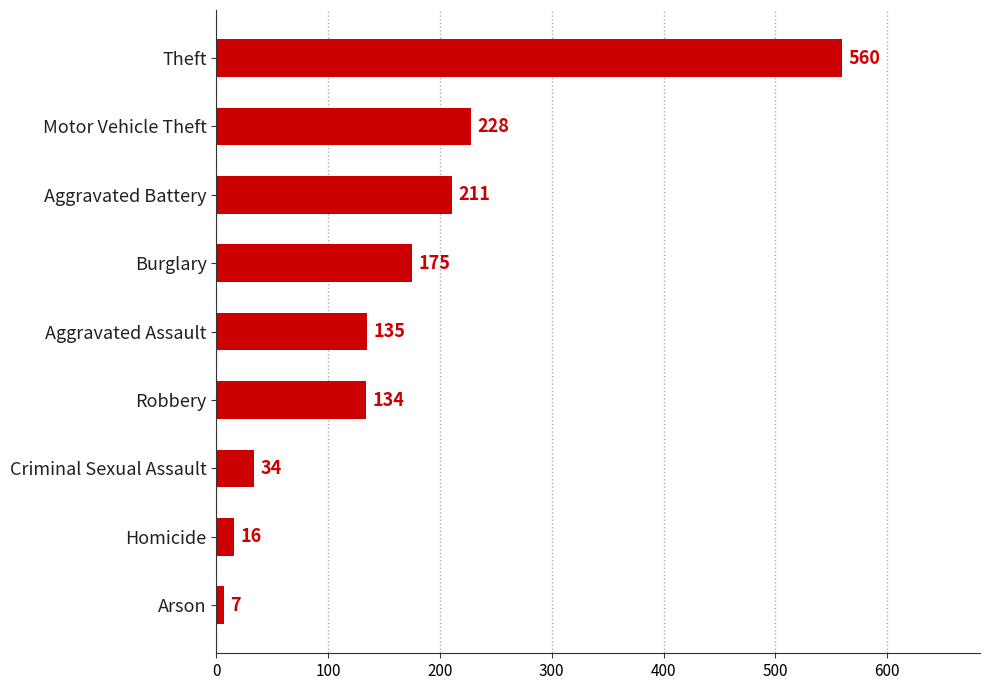

True or false: the data shows 175 at Burglary.

True